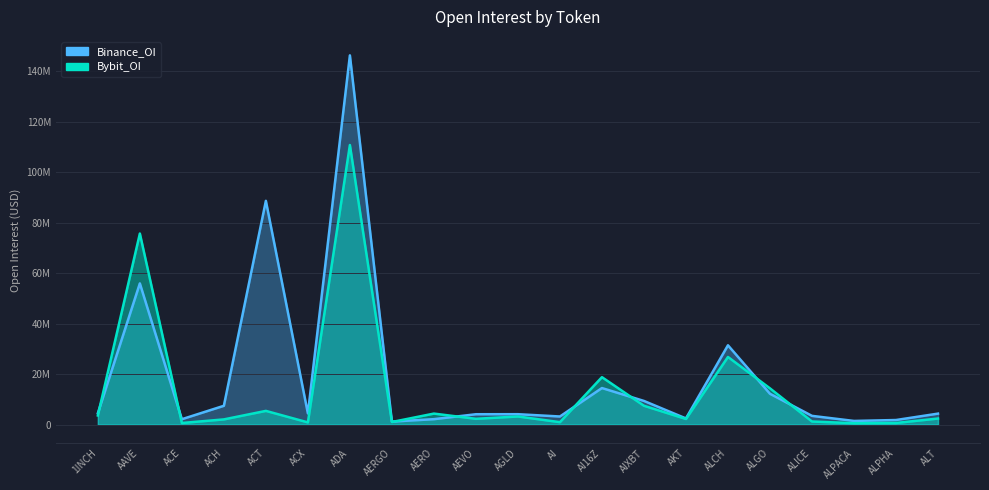

How many interior local peaks does the Binance_OI series have?

6